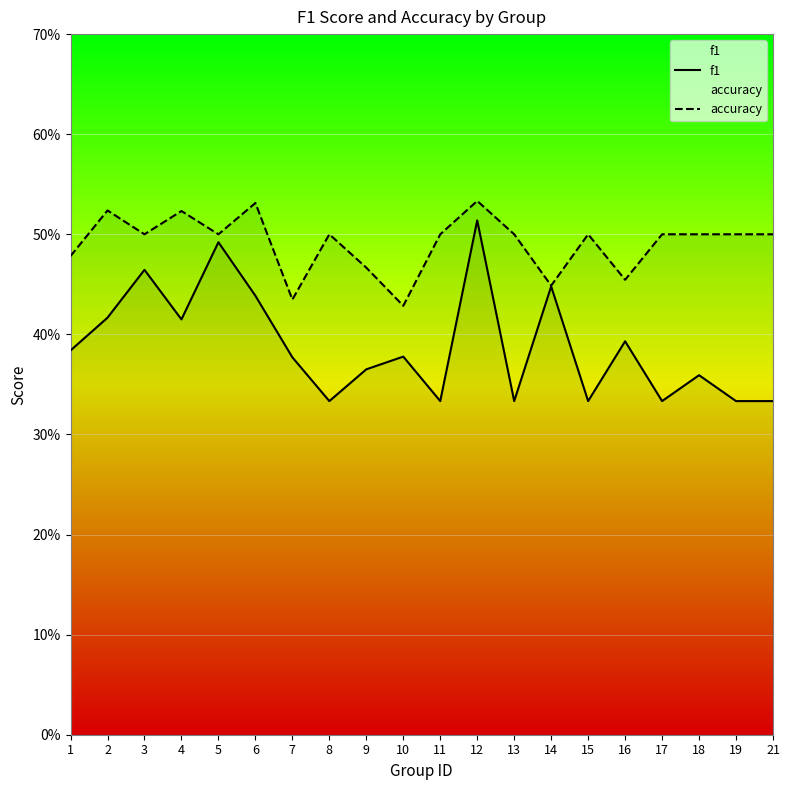

Between 19 and 21, which series saw the biggest shift?

f1